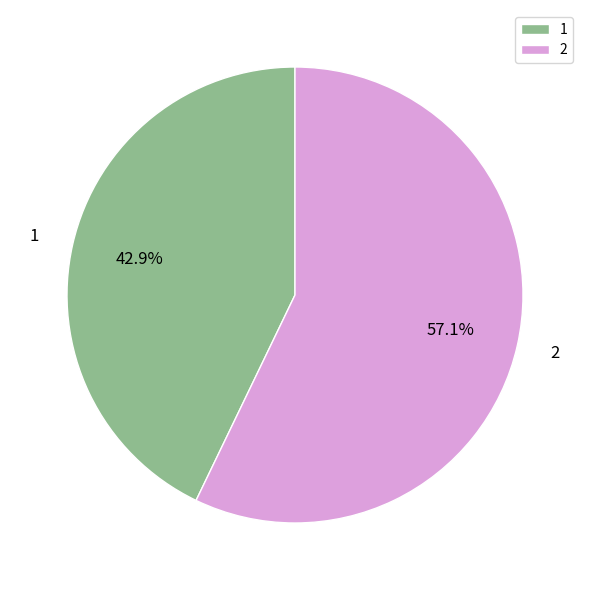

Which category has the smallest portion of the pie?

1